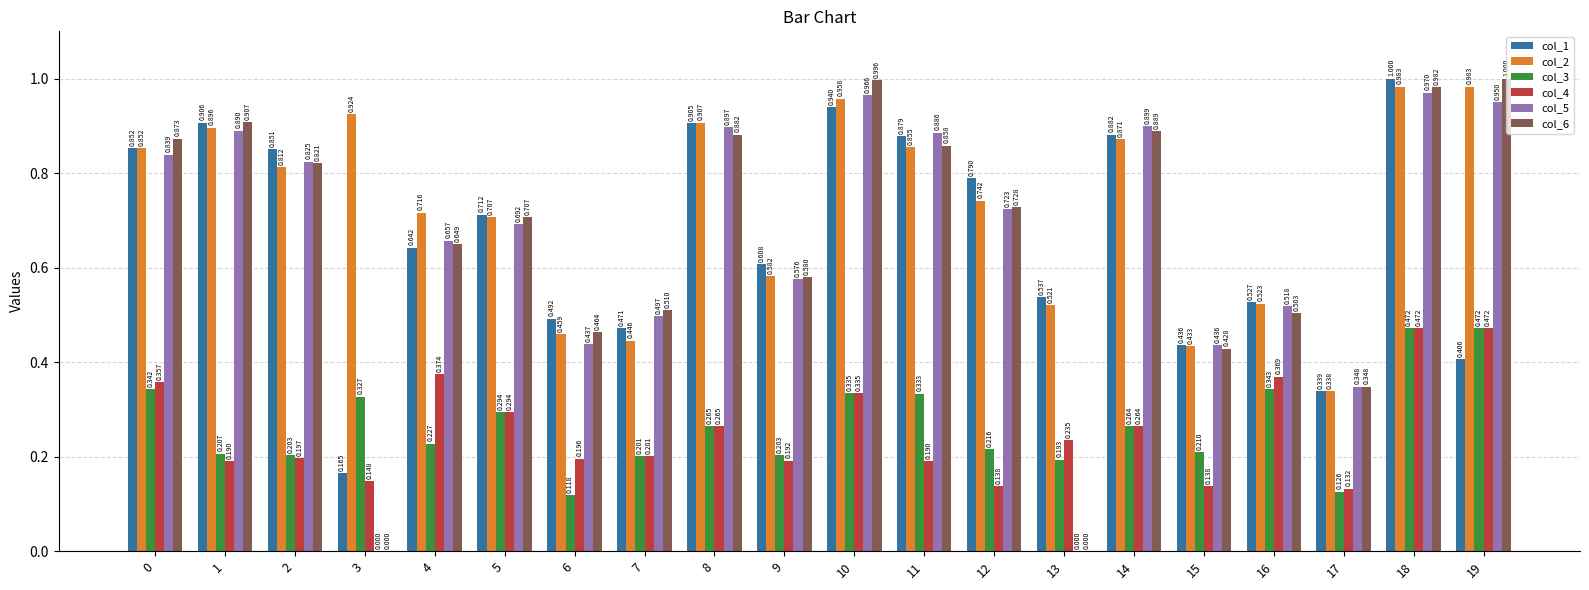

Is the value of col_5 at 19 greater than the value of col_6 at 19?

No